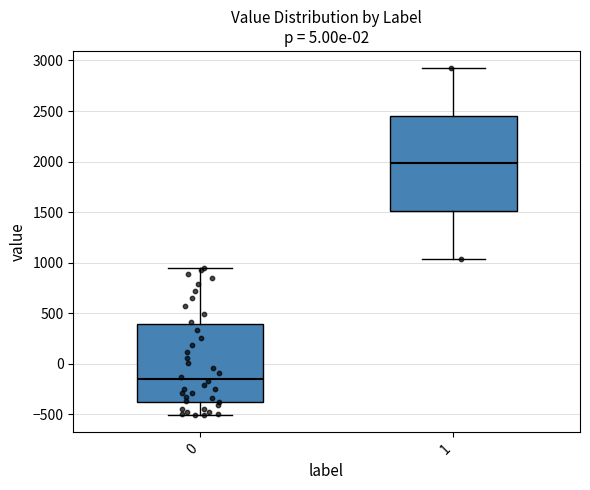

Comparing the boxes themselves (not the whiskers), which one is the tallest?

1